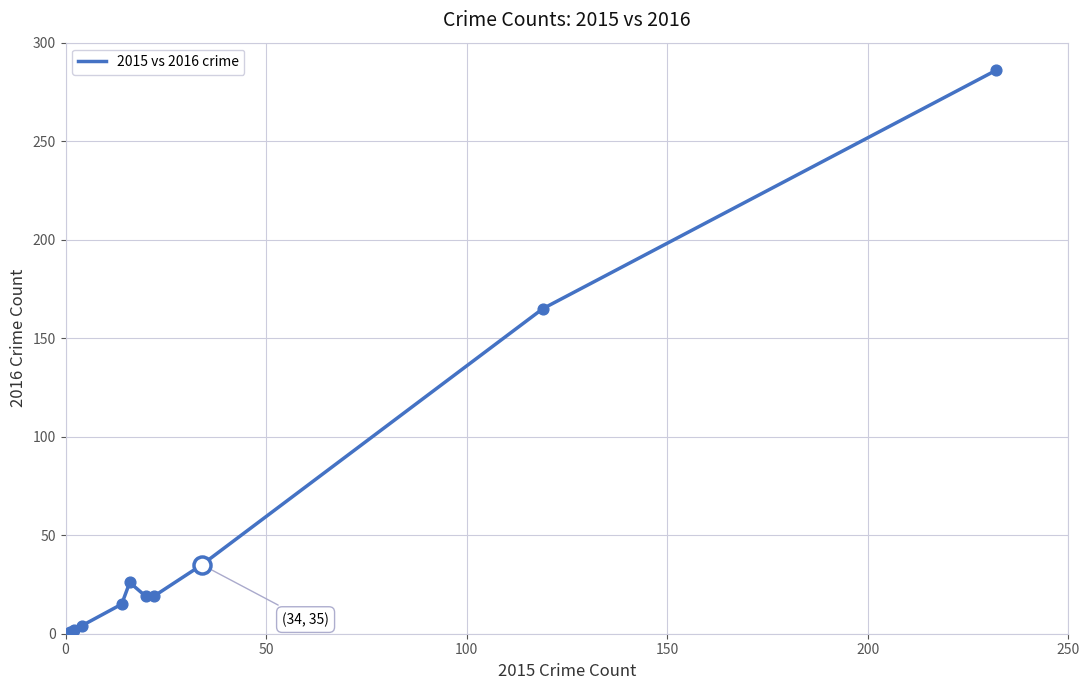

What is the maximum value shown in the chart?

286